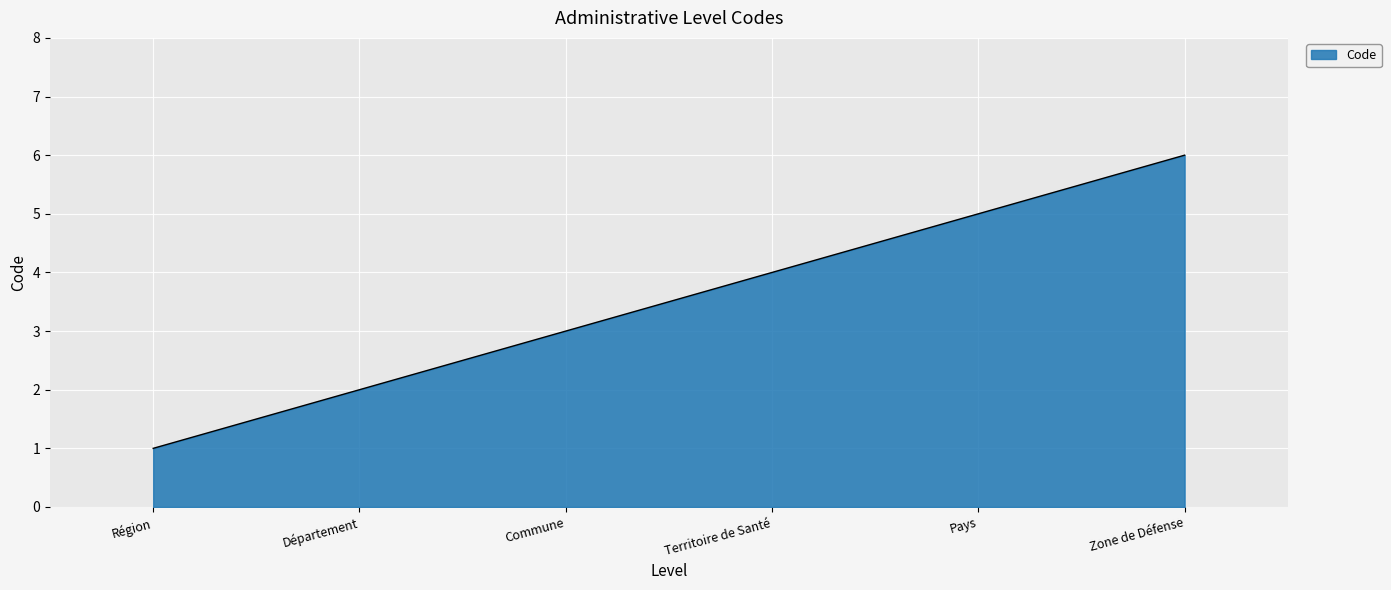

True or false: there are more than 0 points higher than both neighbors.

False